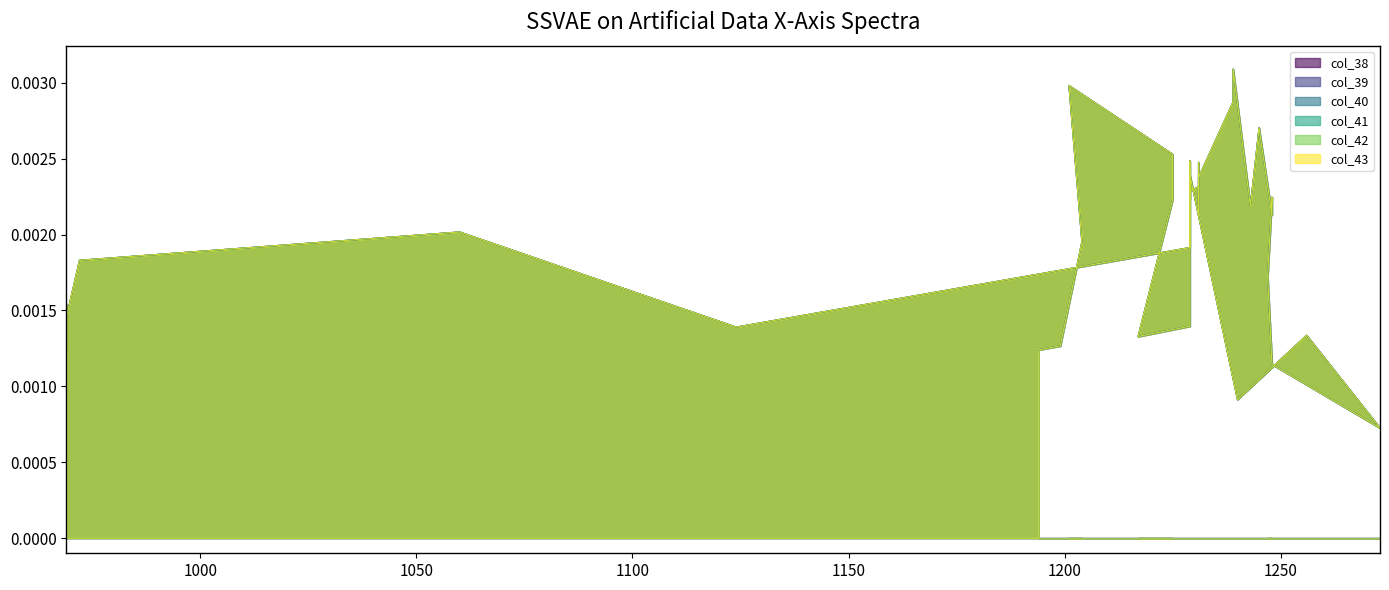

True or false: col_41 has a value of 0.0 at 18.

False